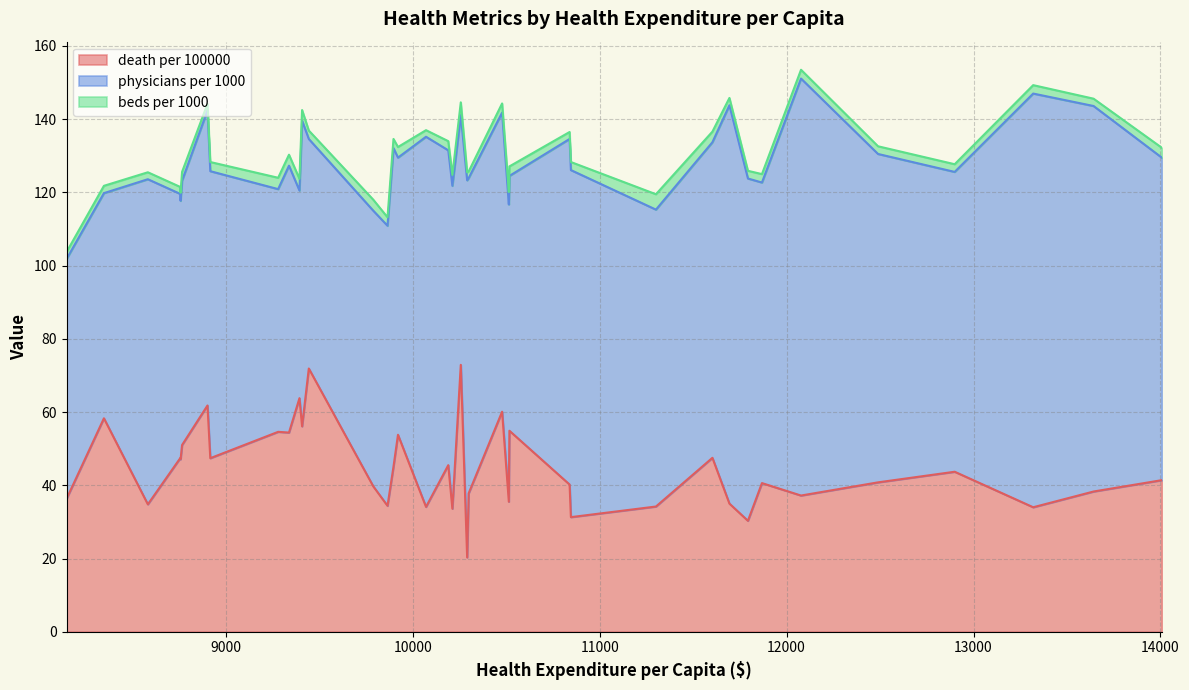

What is the average value of the death per 100000 series?

44.8